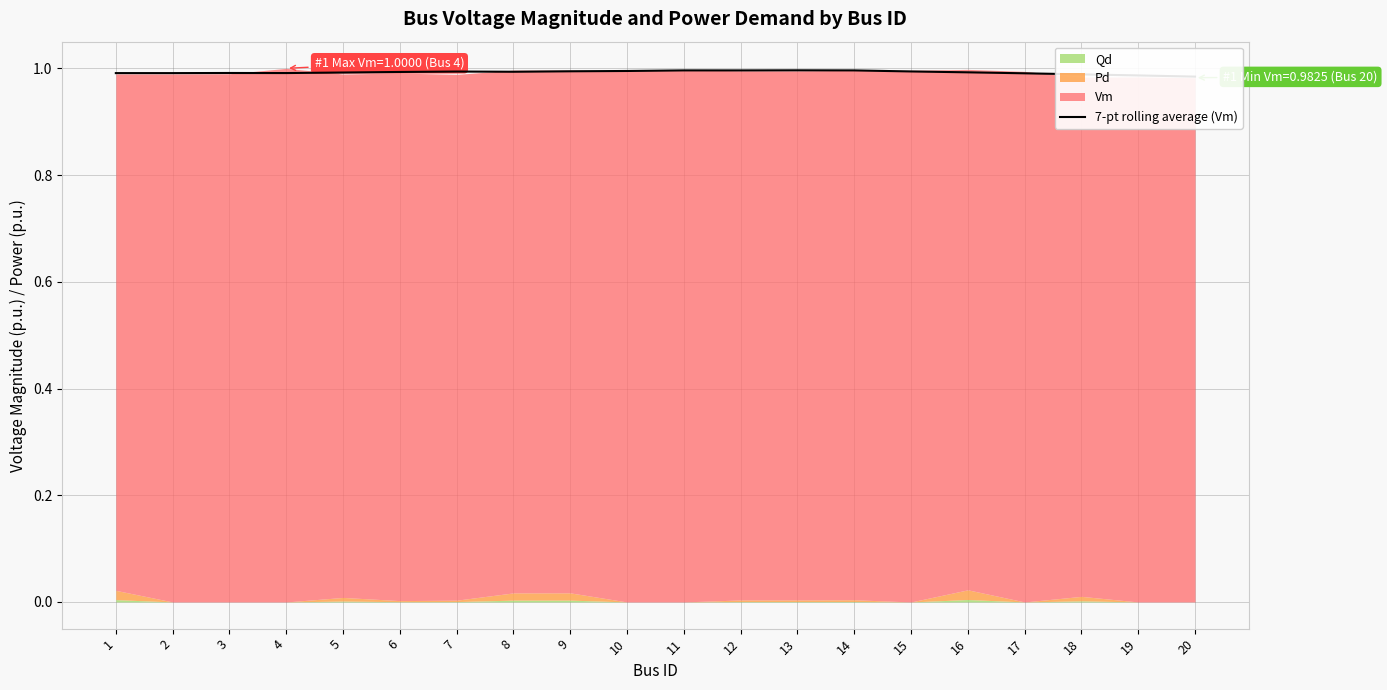

Reading right to left, what are all the values shown in this chart?

20=1.0	19=1.0	18=1.0	17=1.0	16=1.0	15=1.0	14=1.0	13=1.0	12=1.0	11=1.0	10=1.0	9=1.0	8=1.0	7=1.0	6=1.0	5=1.0	4=1.0	3=1.0	2=1.0	1=1.0